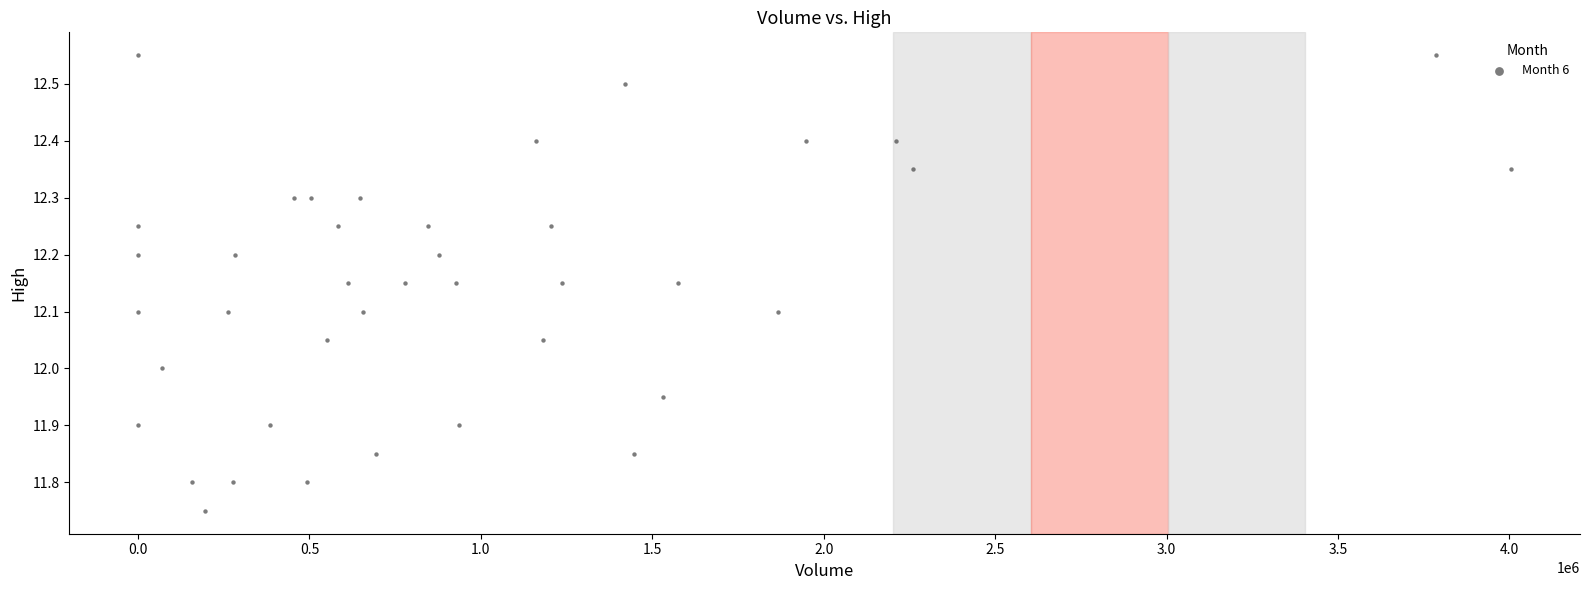

What is the range of X values (max minus min)?

4005826.0